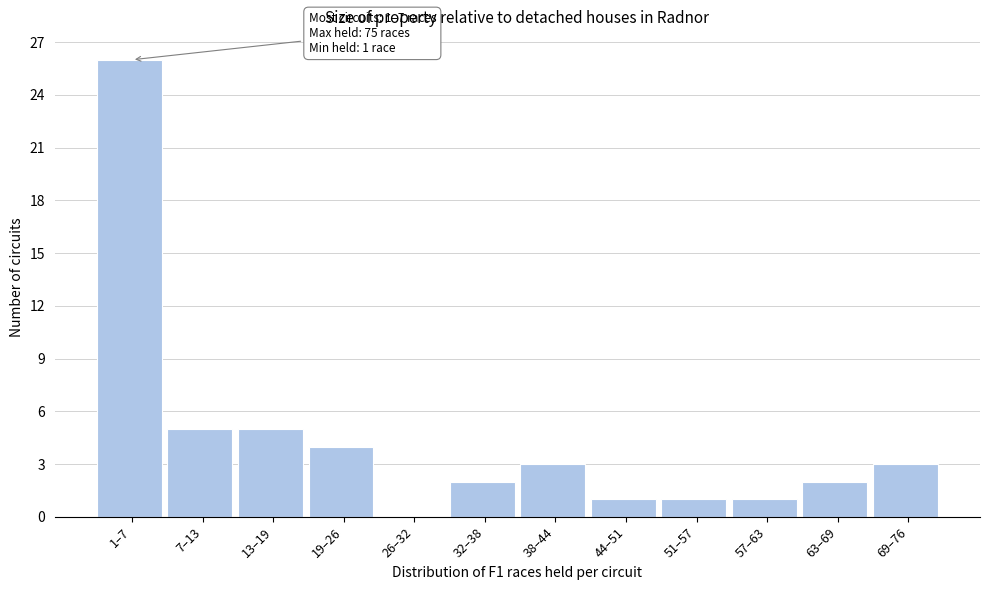

Reading left to right, extract all data points from this chart.

1–7=26	7–13=5	13–19=5	19–26=4	26–32=0	32–38=2	38–44=3	44–51=1	51–57=1	57–63=1	63–69=2	69–76=3